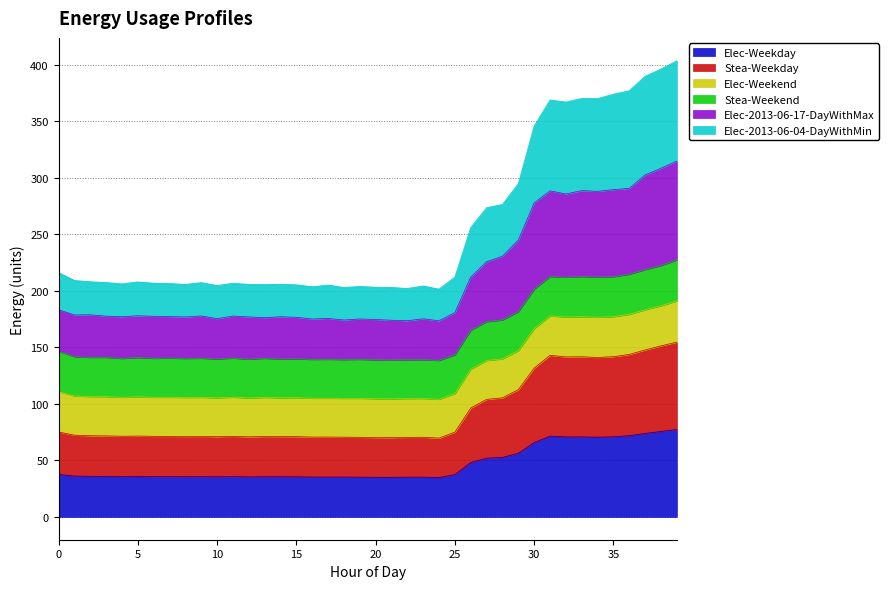

How many interior local valleys does the Elec-2013-06-17-DayWithMax series have?

11